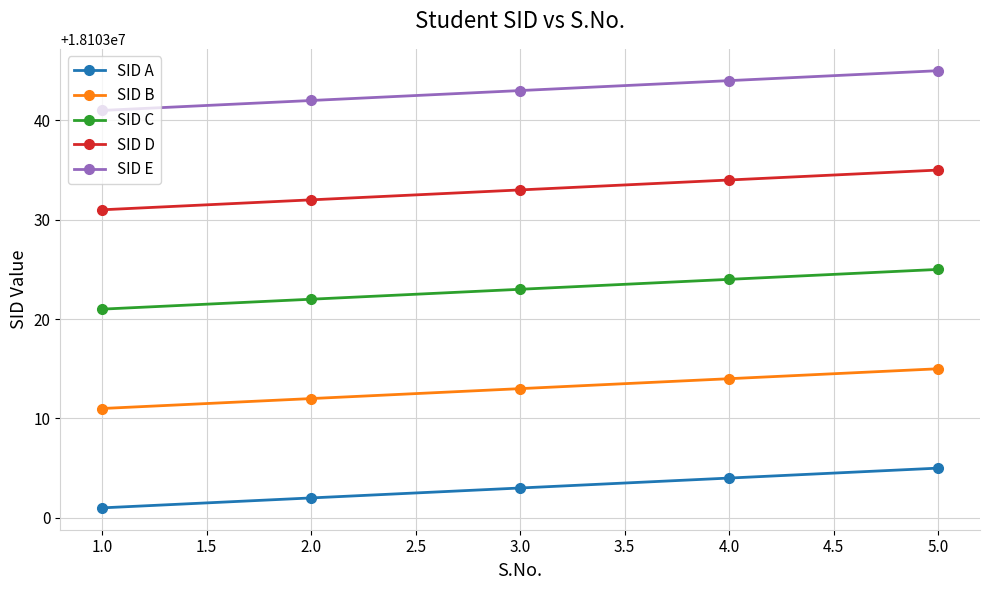

What is the difference between the highest and lowest values at 4.0?

40